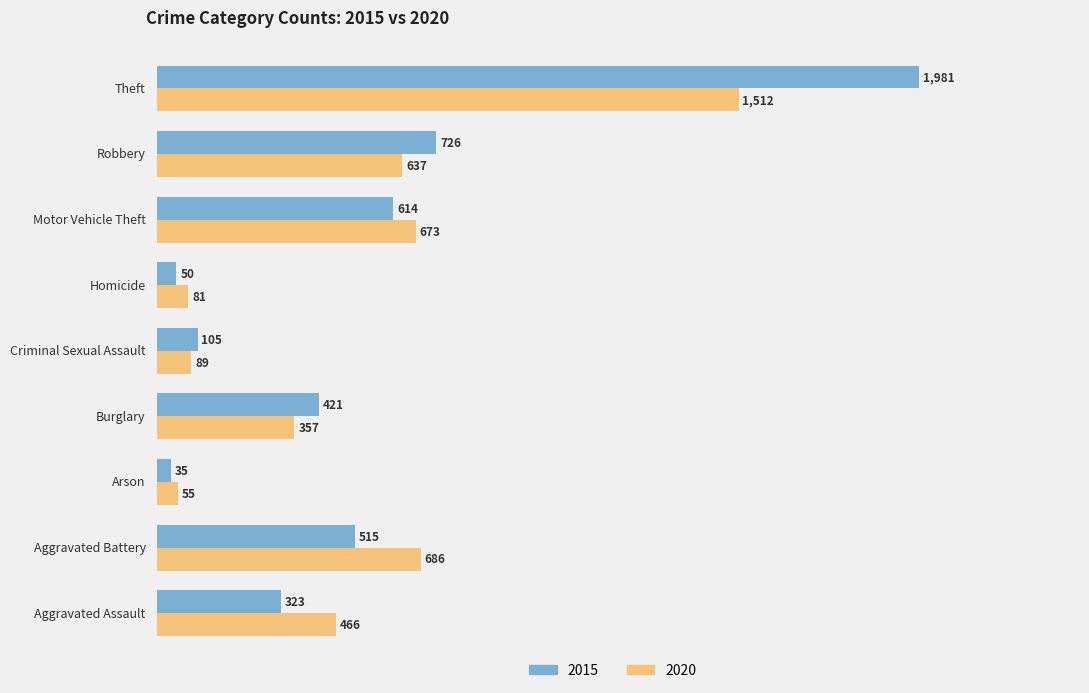

What is the maximum value shown in the chart?

1981